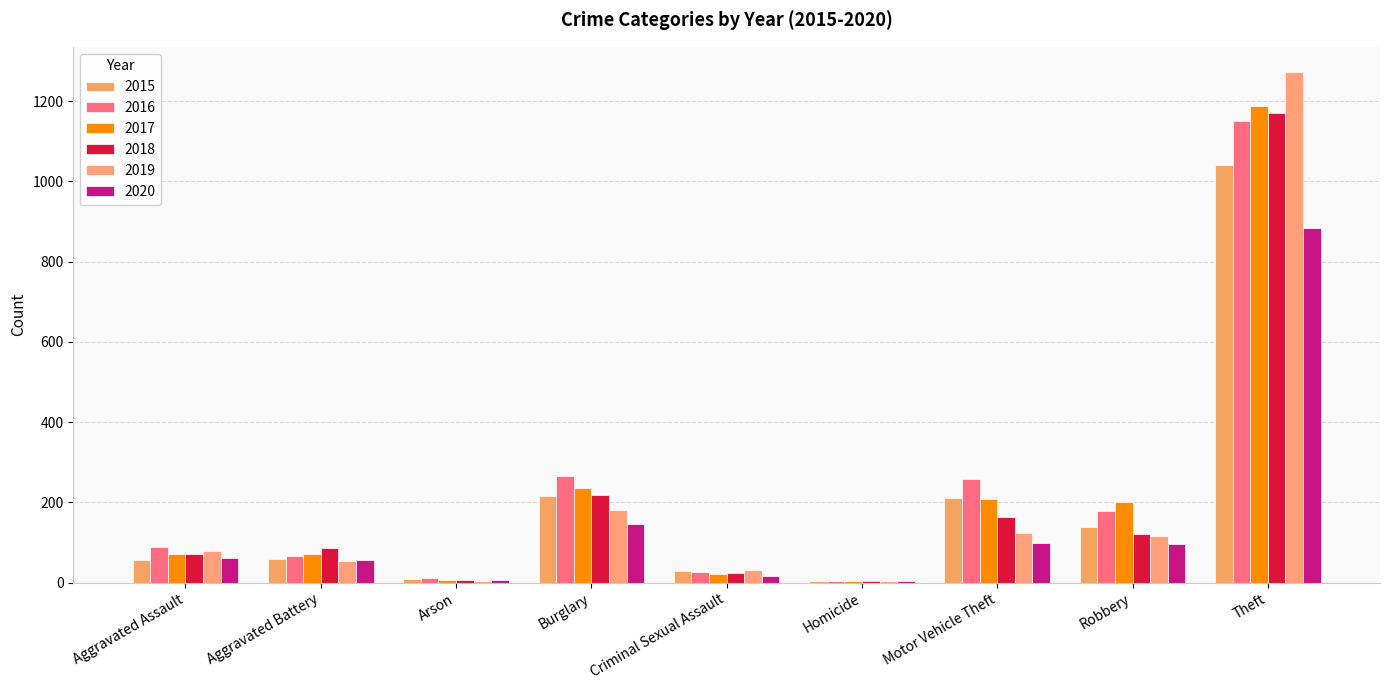

At how many categories does at least one series exceed 209?

3